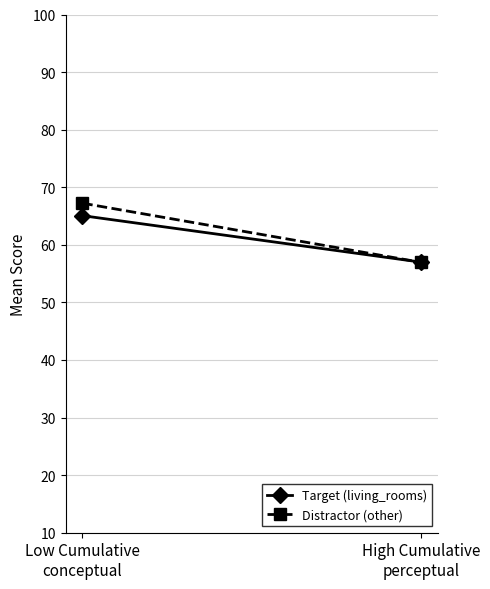

What is the sum of all Distractor (other) values?

124.2